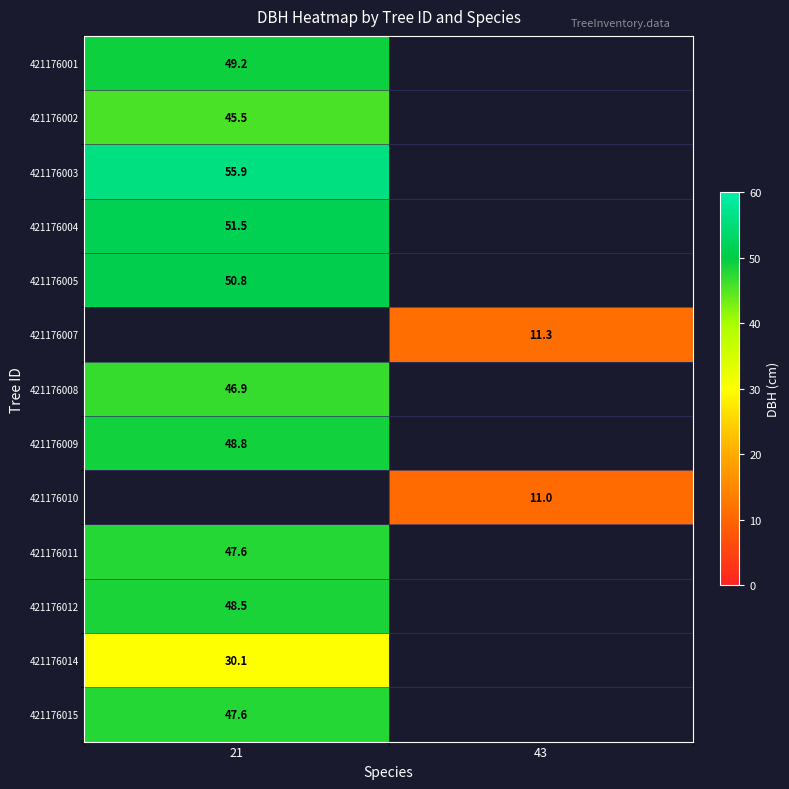

Between 43 and 21, which is larger?

21